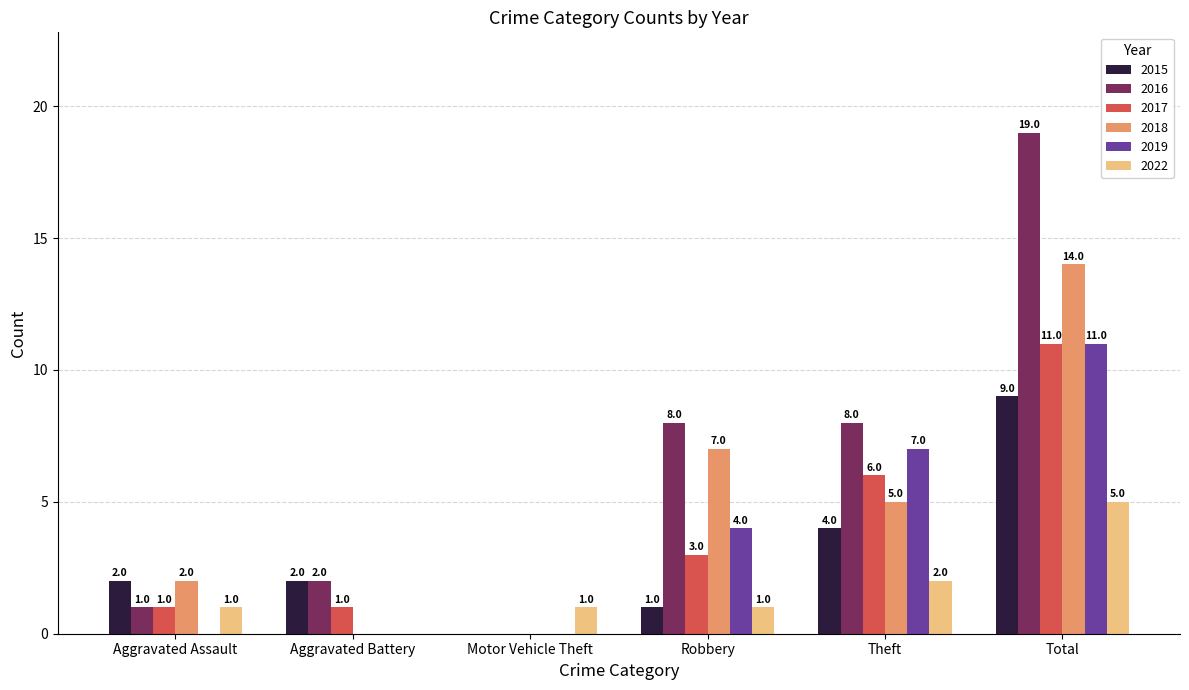

How many 2022 values are between 1 and 2?

4